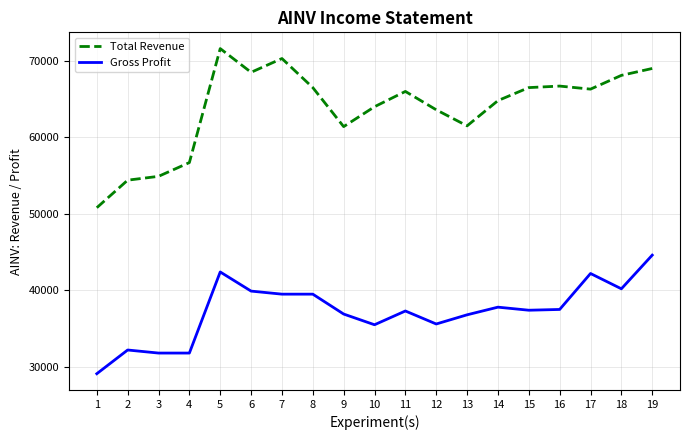

Which category has the lowest value across all series?

1